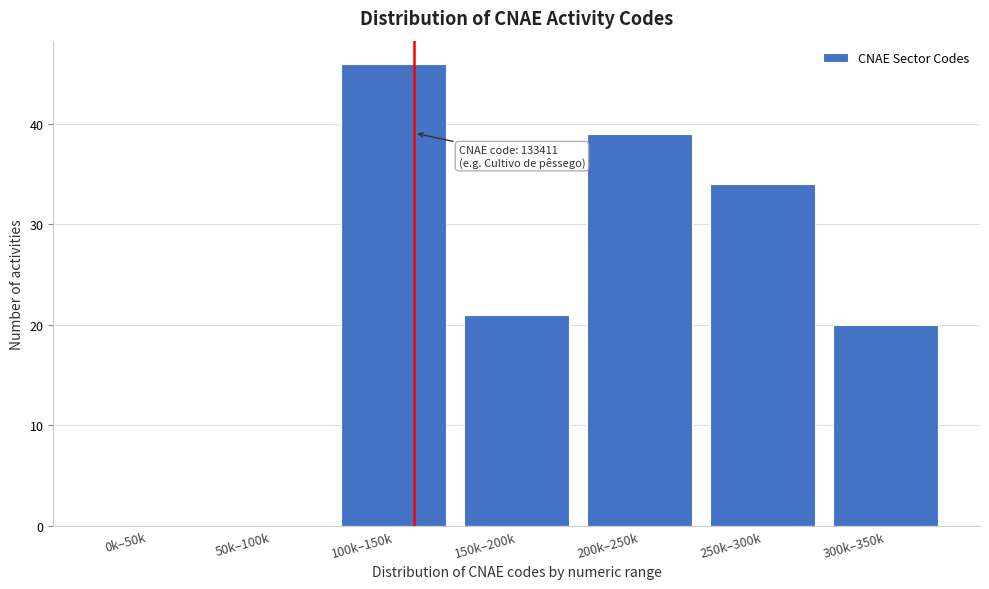

Reading right to left, what are all the values shown in this chart?

300k–350k=20	250k–300k=34	200k–250k=39	150k–200k=21	100k–150k=46	50k–100k=0	0k–50k=0